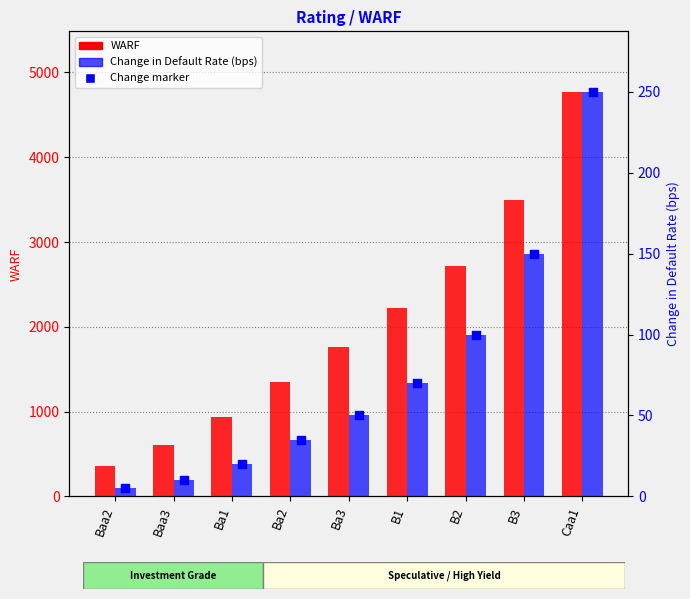

What are all the series names shown in the legend?

WARF, Change in Default Rate (bps)